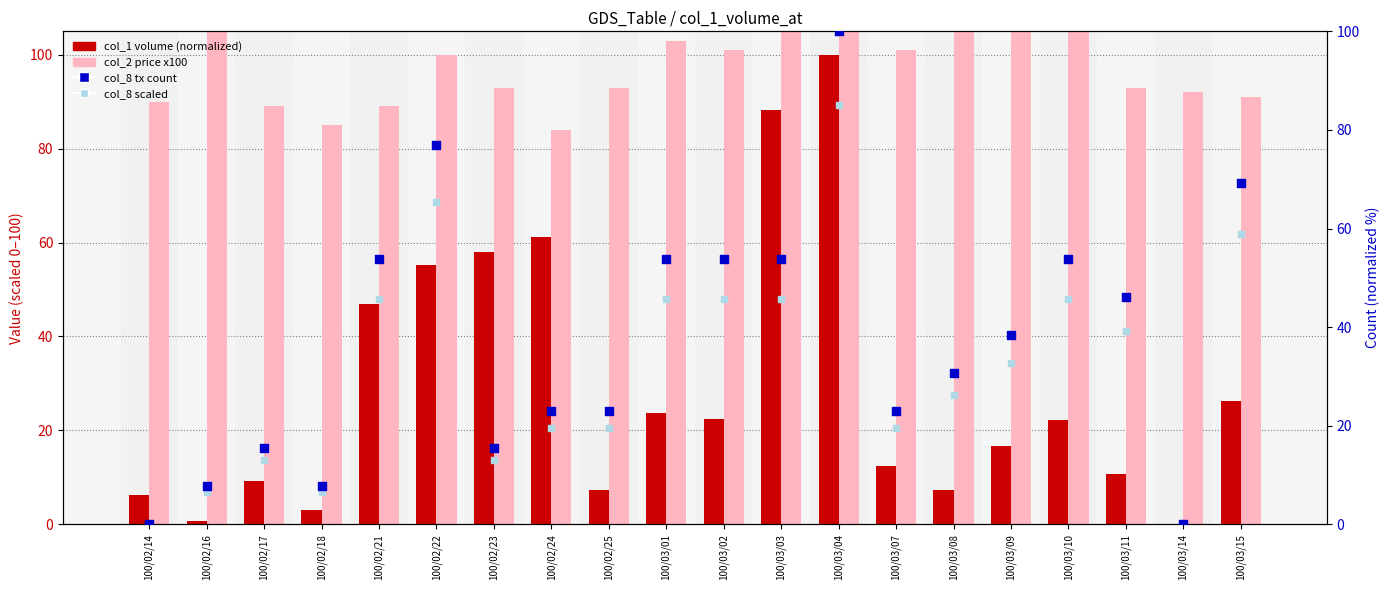

At which category is the sum across all series the highest?

100/03/04